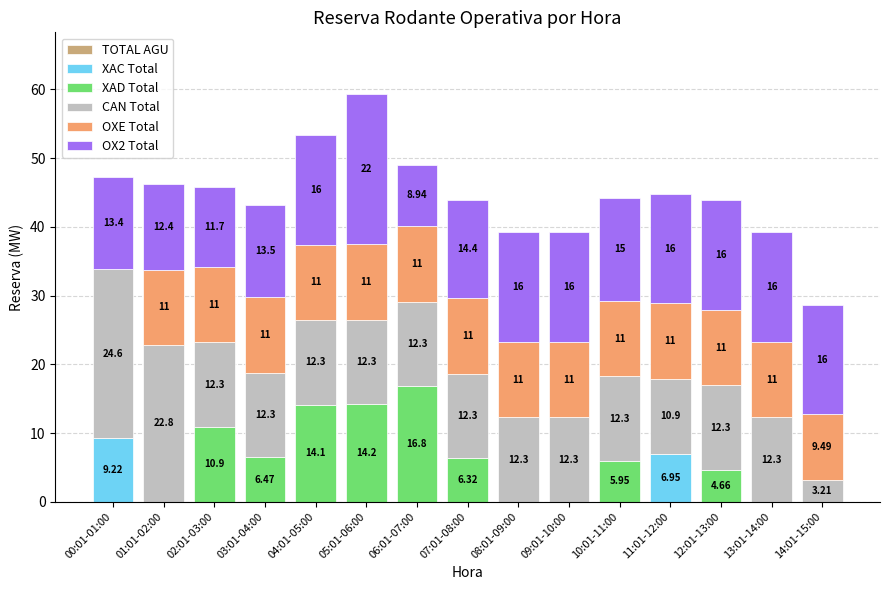

What is the total value across all series at 14:01-15:00?

28.7